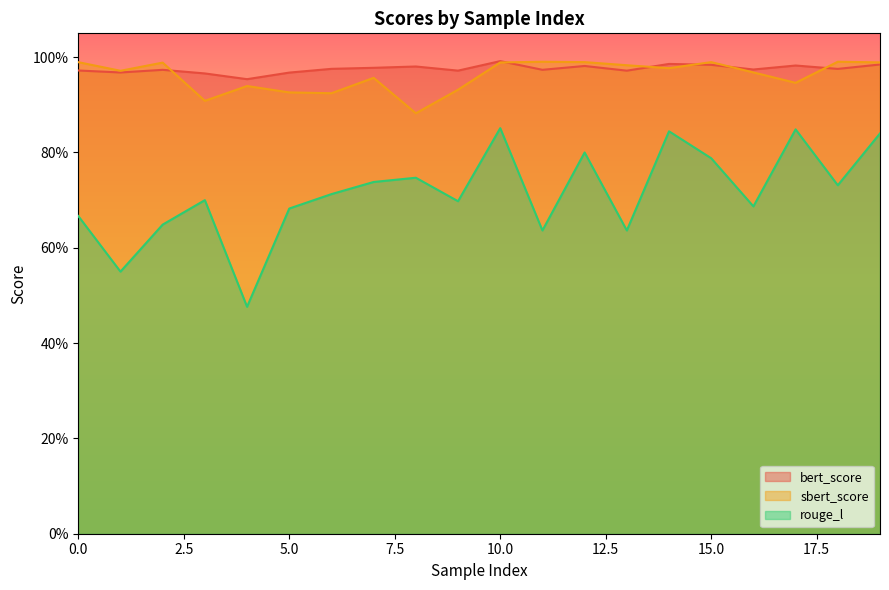

What is the difference between the highest and lowest values at 5?

0.3